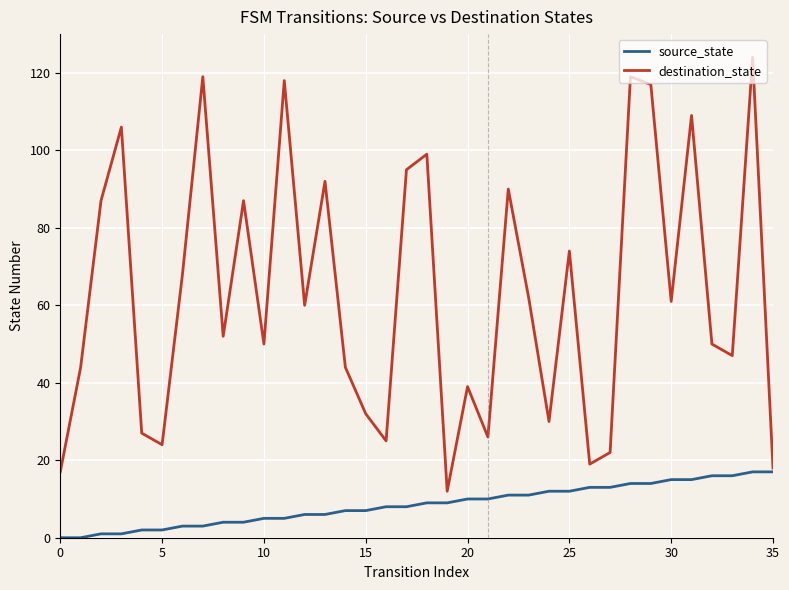

Which series has the largest total across all categories?

destination_state